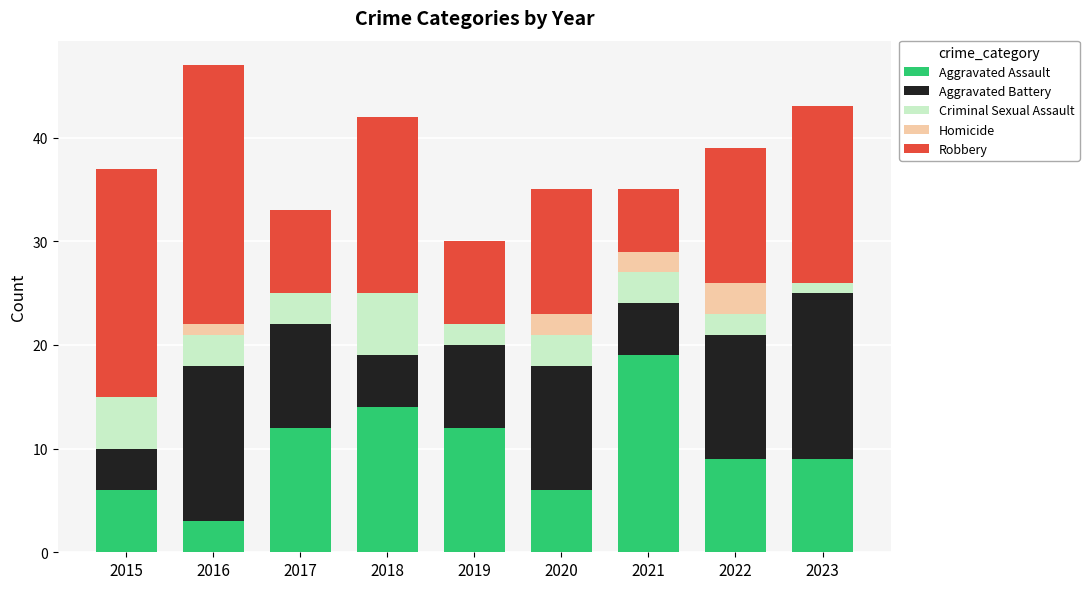

What is the highest value of the Aggravated Assault series?

19